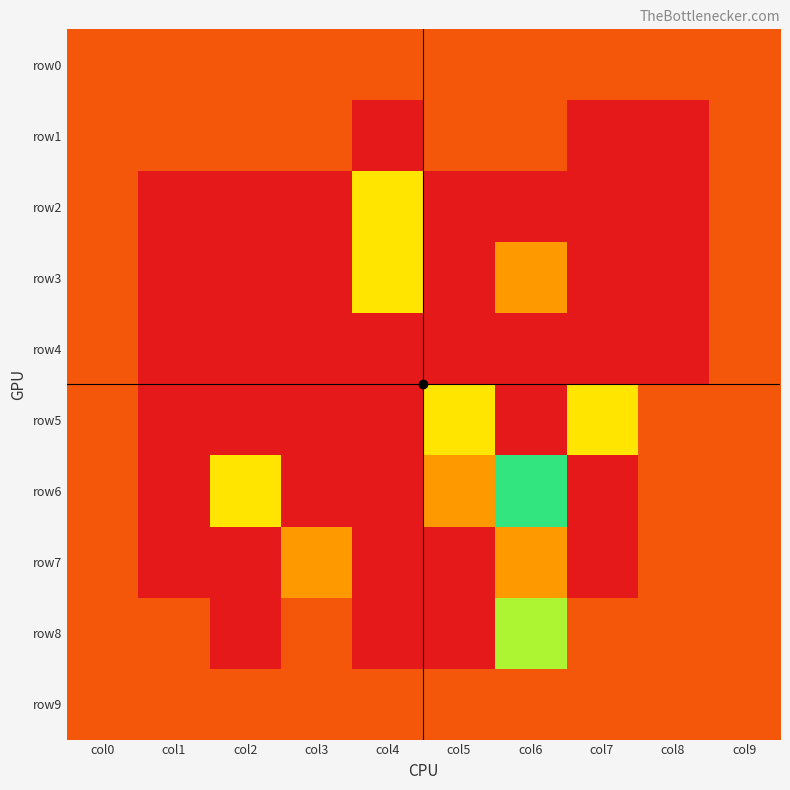

Which series changed the most between col2 and col9?

row6